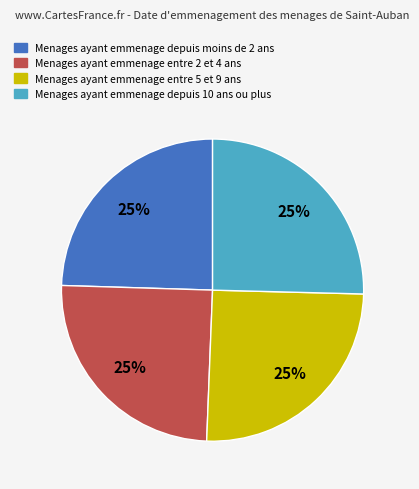

Is there a majority slice in this chart?

No